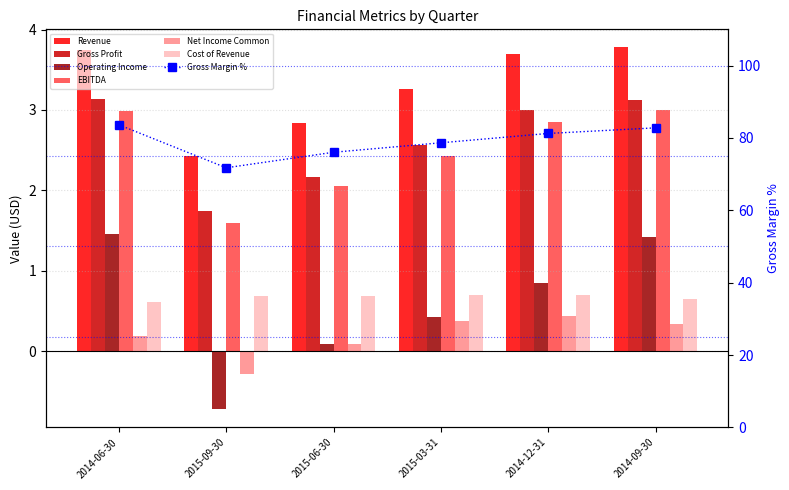

Which category has the lowest value across all series?

2015-09-30